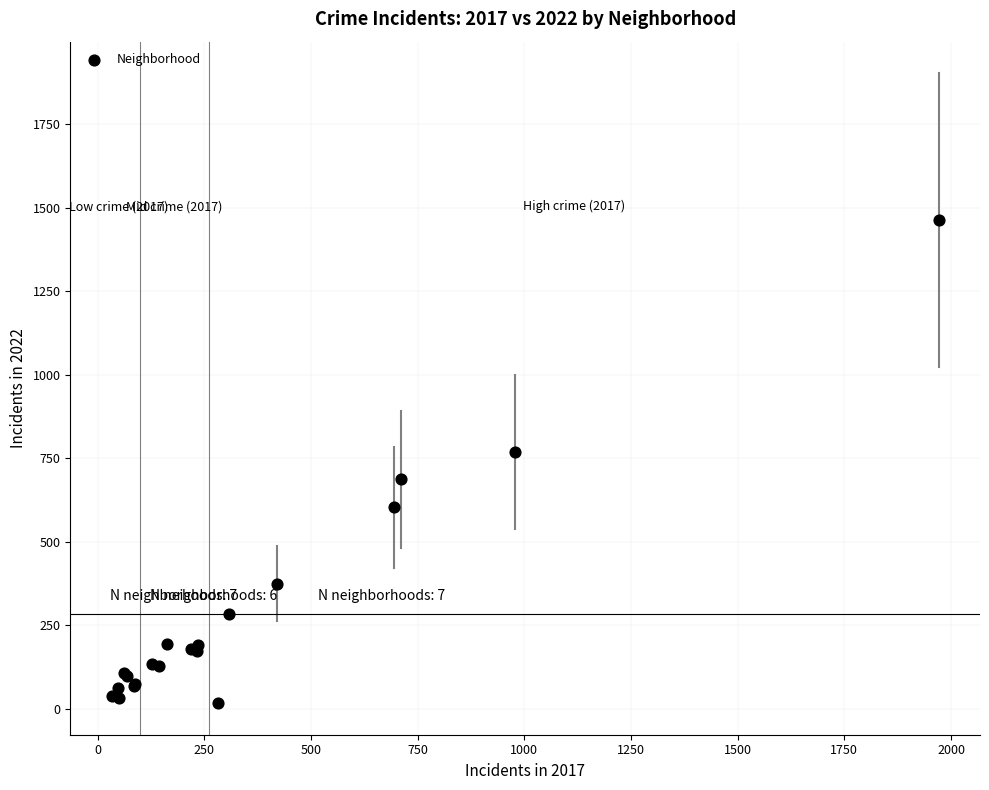

What Y value in the scatter plot is closest to 740?

768